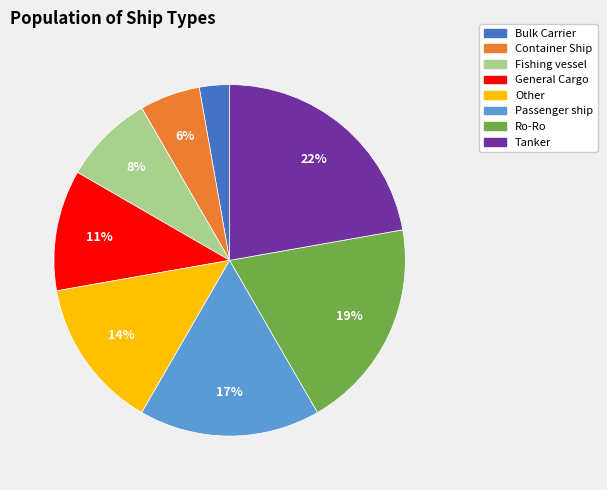

Do Passenger ship and Fishing vessel together represent more than half of the pie?

No